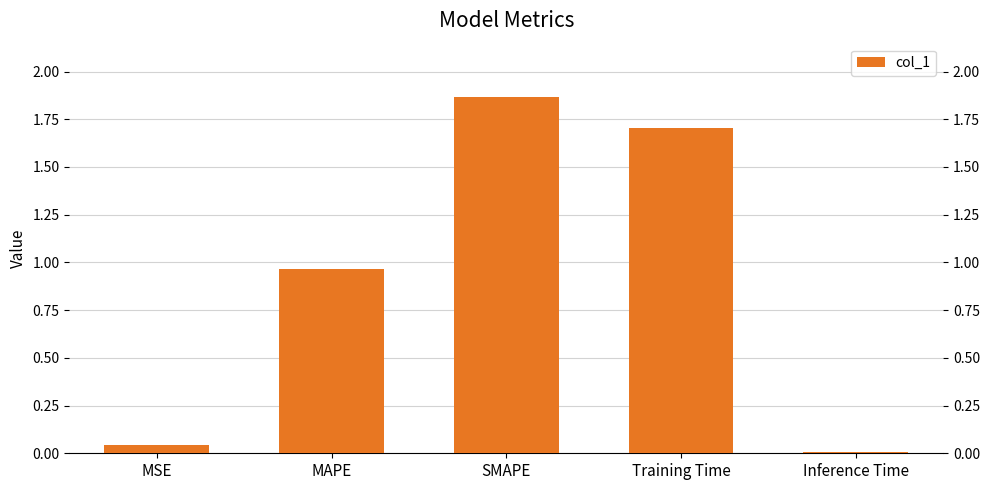

True or false: the data shows 1.7 at Training Time.

True